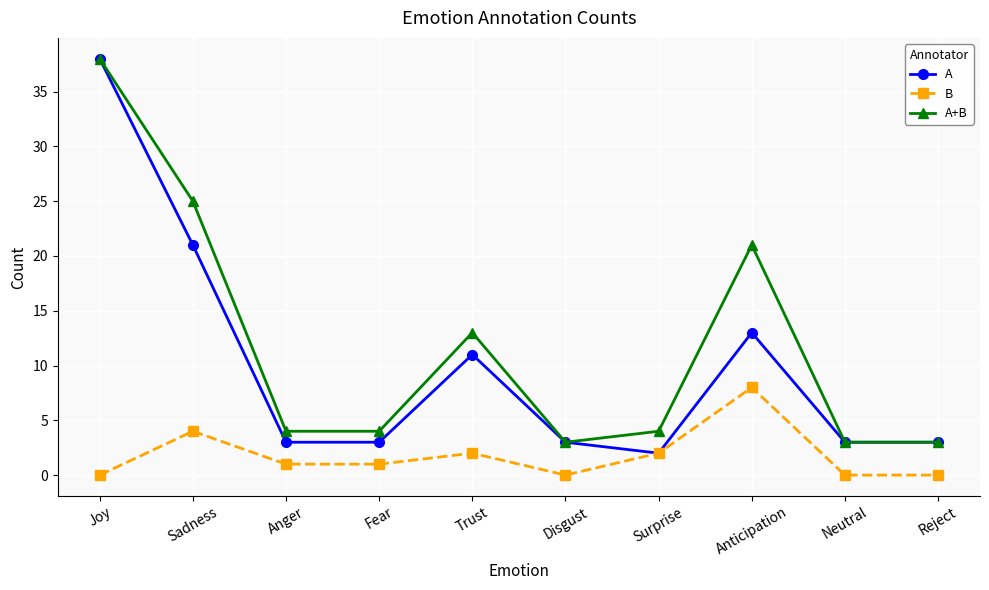

Between Surprise and Anticipation, which series saw the biggest shift?

A+B